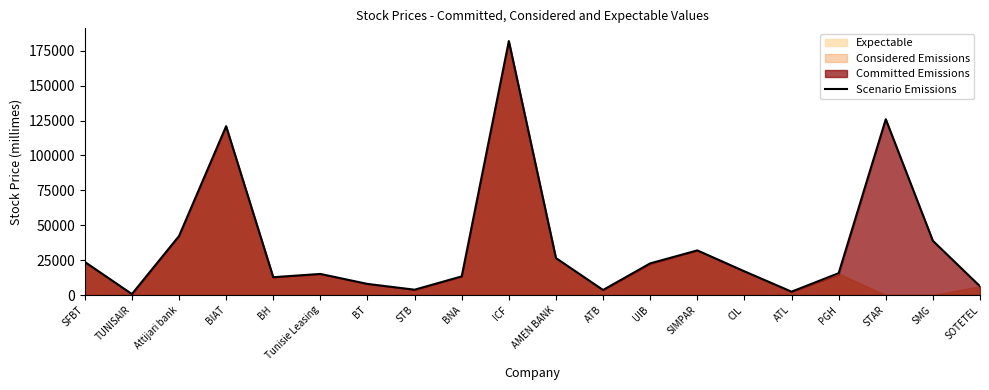

What is the label of the 15th point from the left?

CIL